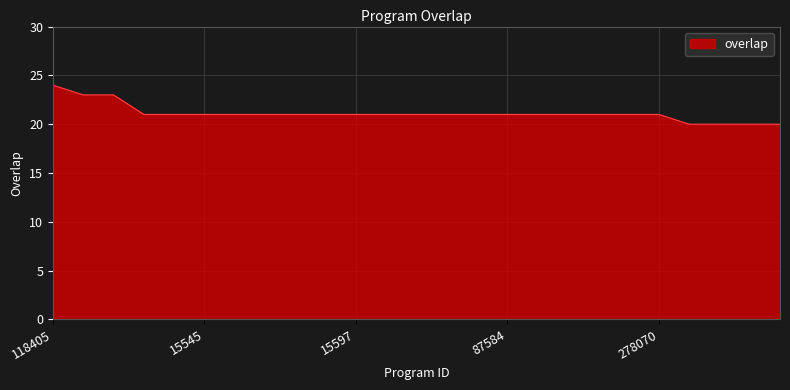

Does the chart display data point markers on the line(s)?

No